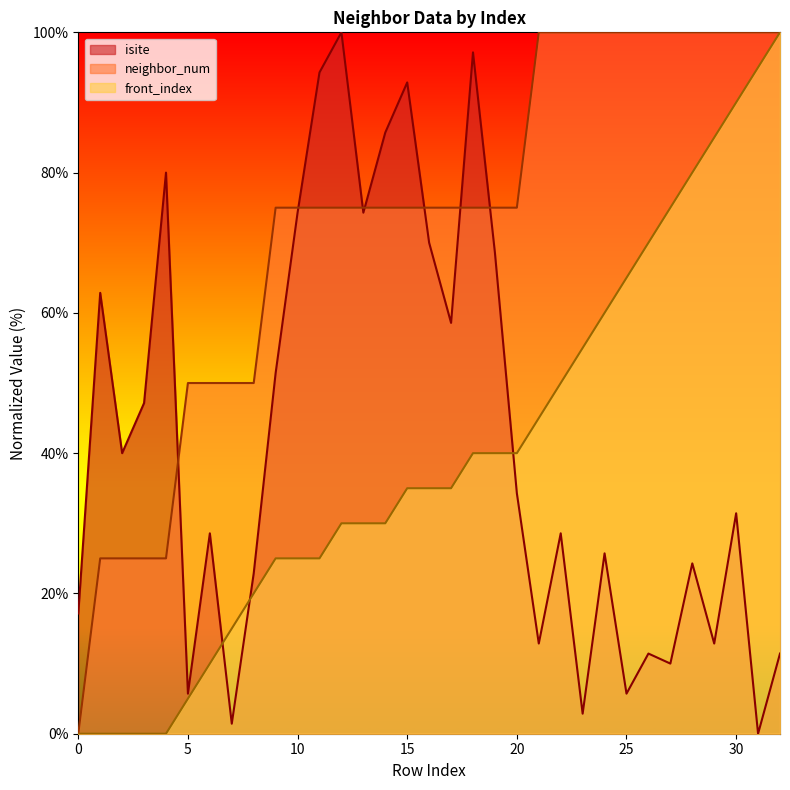

Is it true that isite equals 39.4 at 24?

False